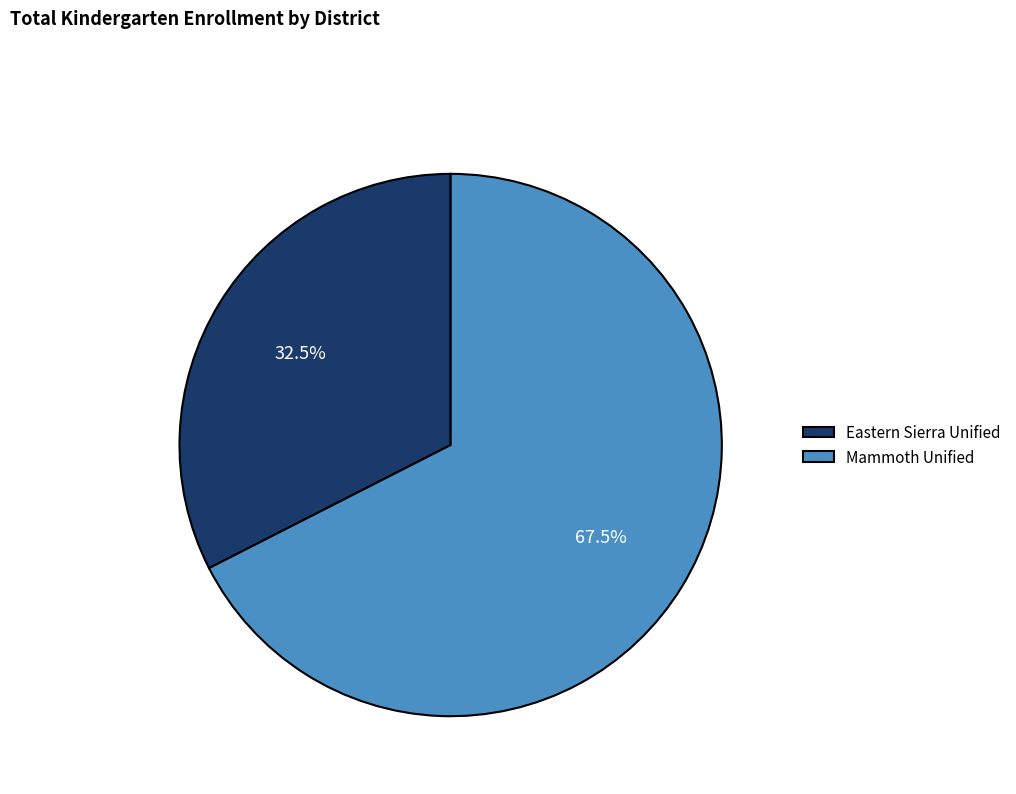

What percentage is NOT represented by Mammoth Unified?

32.5%